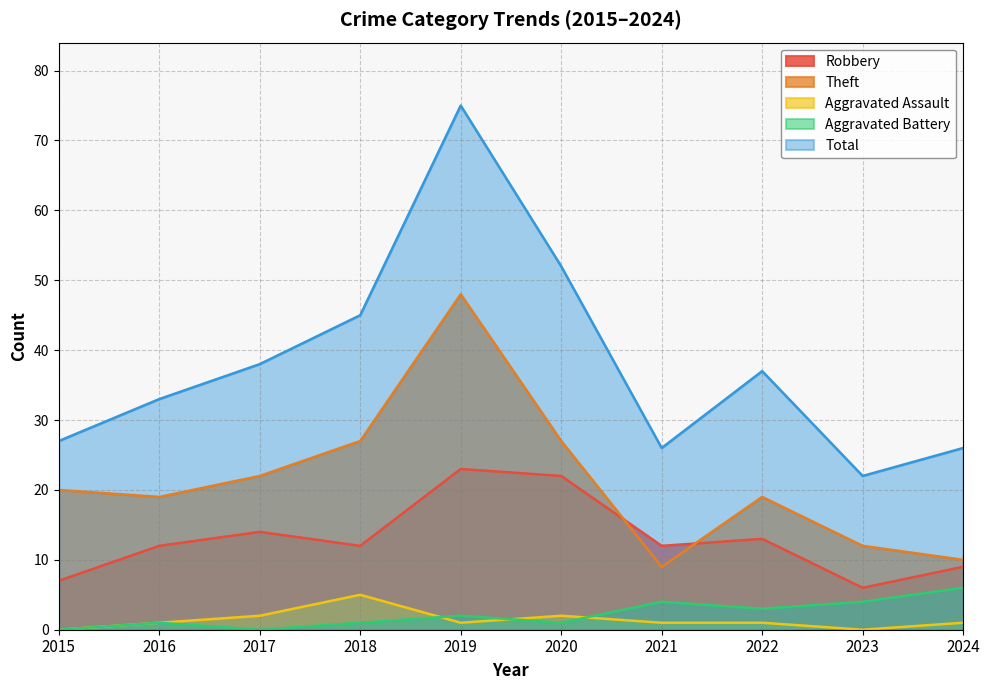

At which category is the sum across all series the highest?

2019